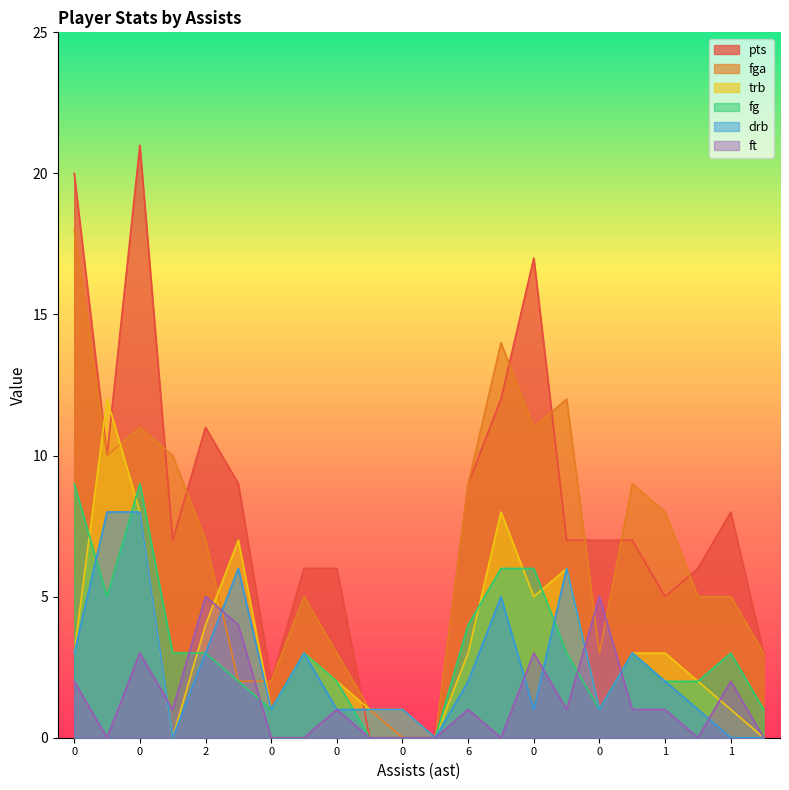

What are all the series names shown in the legend?

pts, fga, trb, fg, drb, ft